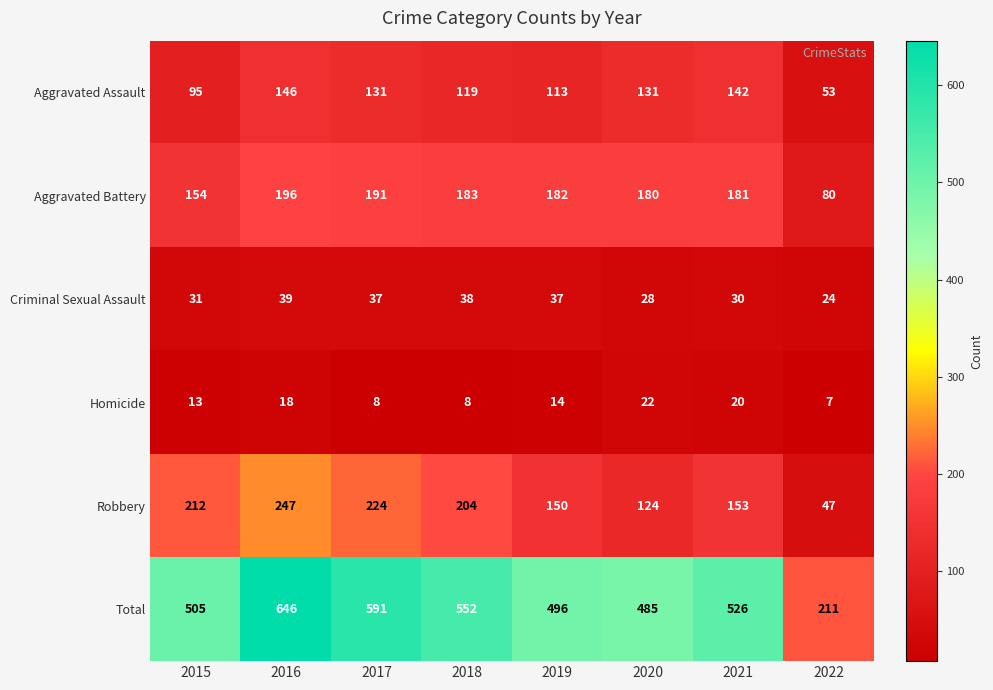

Which series has the largest range (max minus min)?

Total